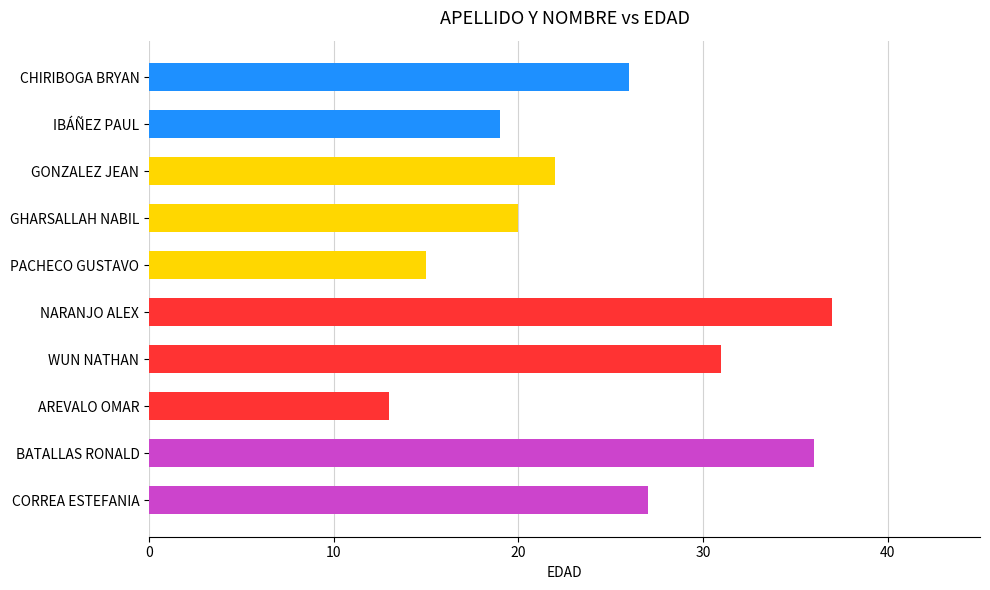

At which category does the chart reach its peak across all series?

NARANJO ALEX